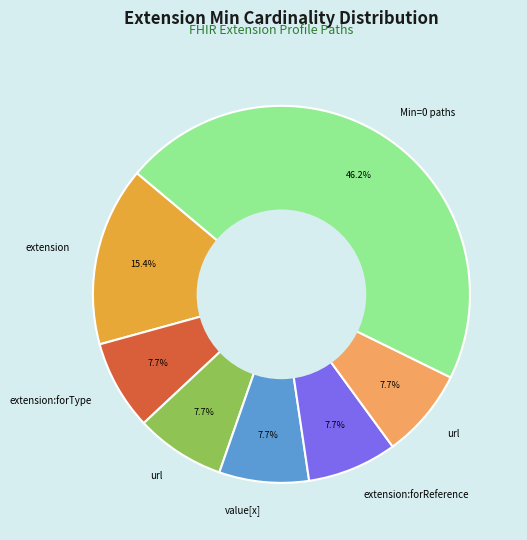

Is there any slice that represents more than half of the pie?

No